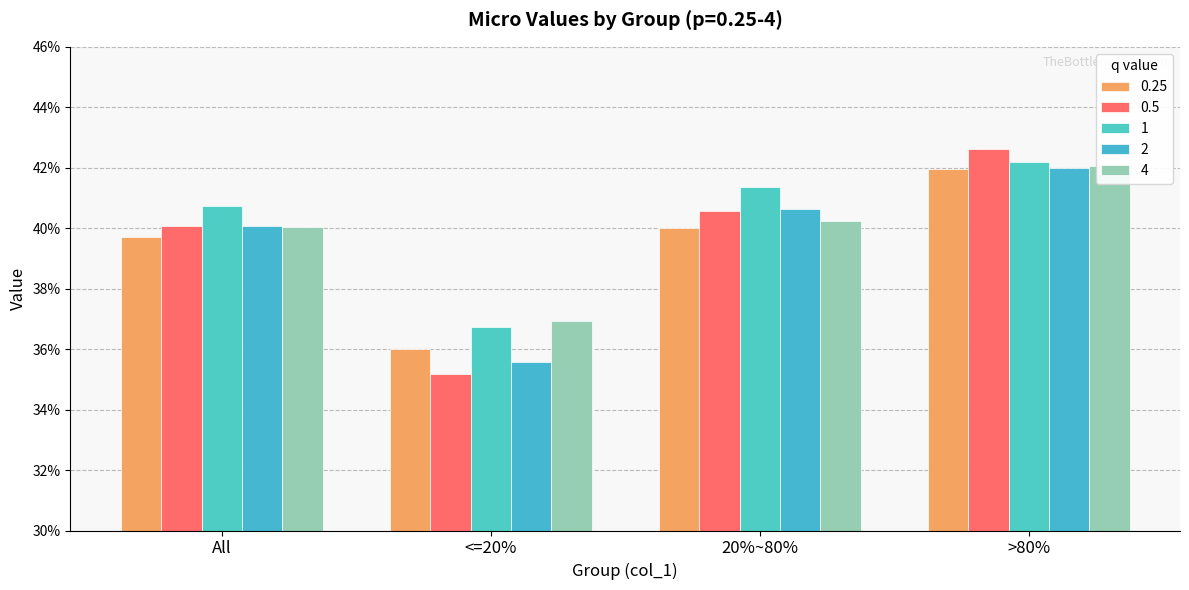

What is the greatest value displayed?

0.4